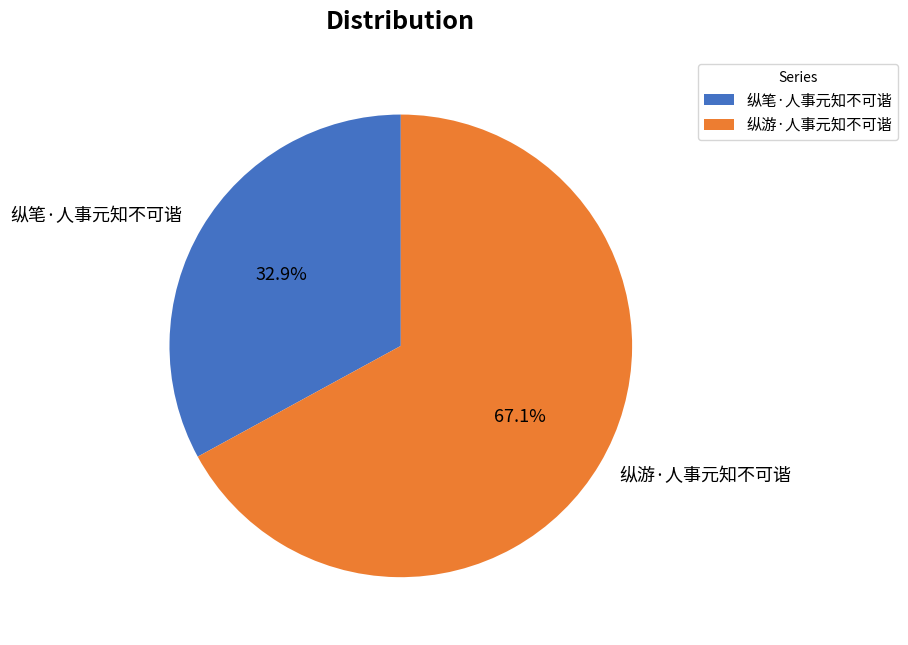

What portion of the pie excludes 纵游·人事元知不可谐?

32.9%